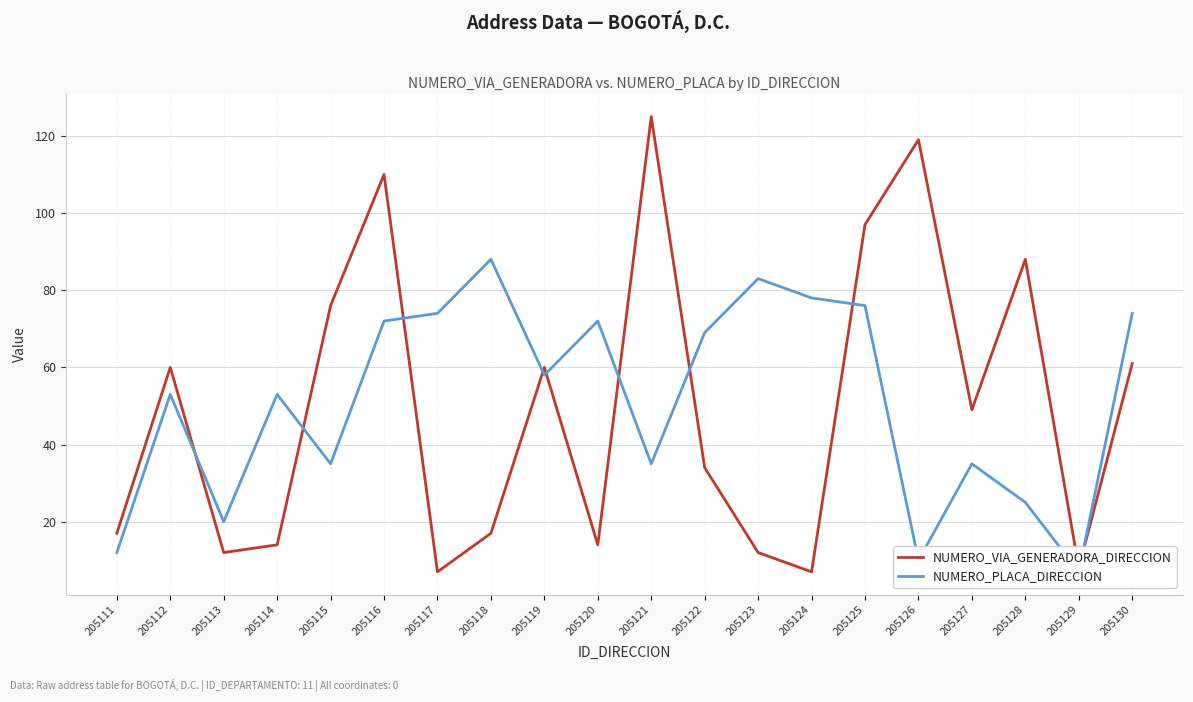

How many lines are shown in the chart?

2